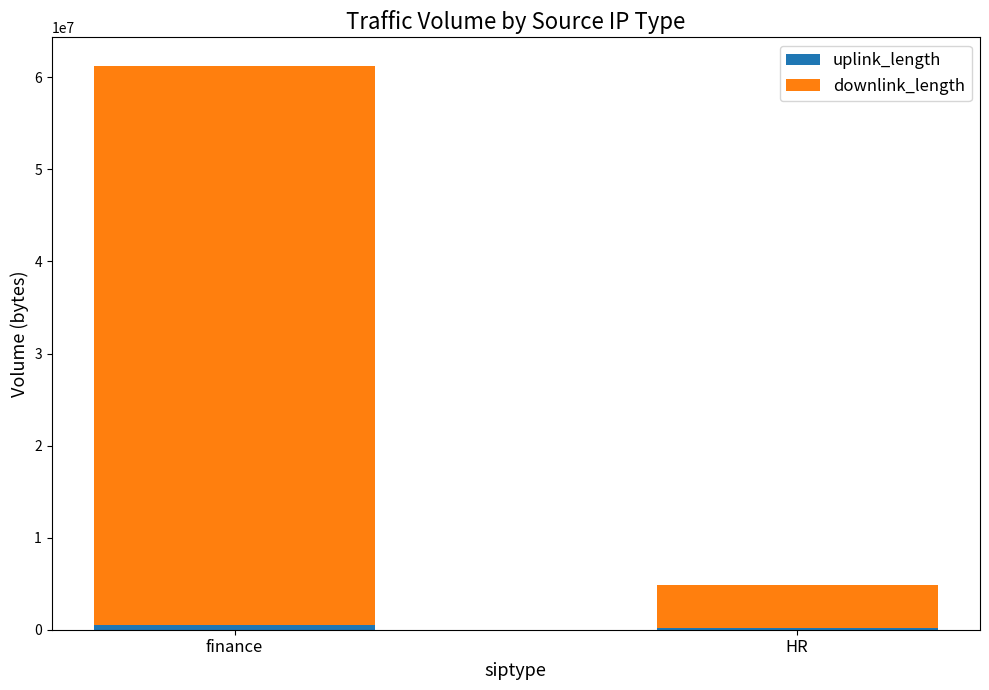

How many bars are there in total?

2